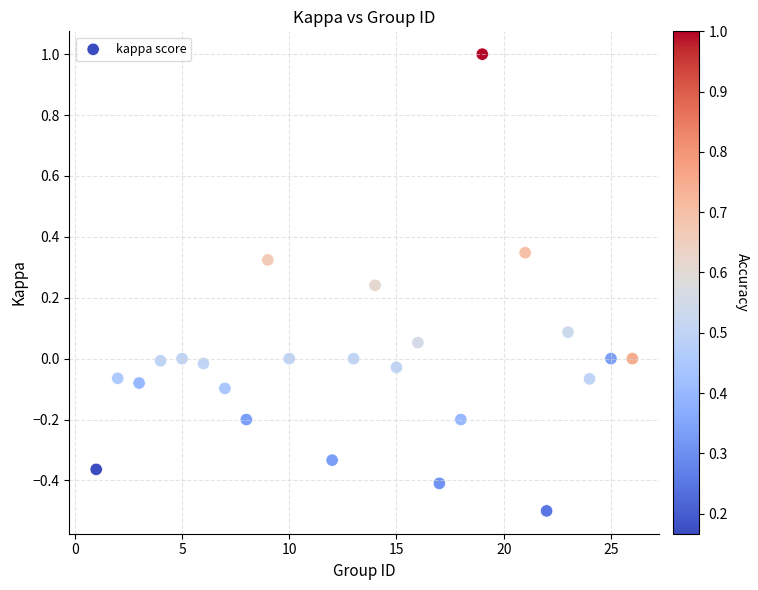

What is the range of X values (max minus min)?

25.0